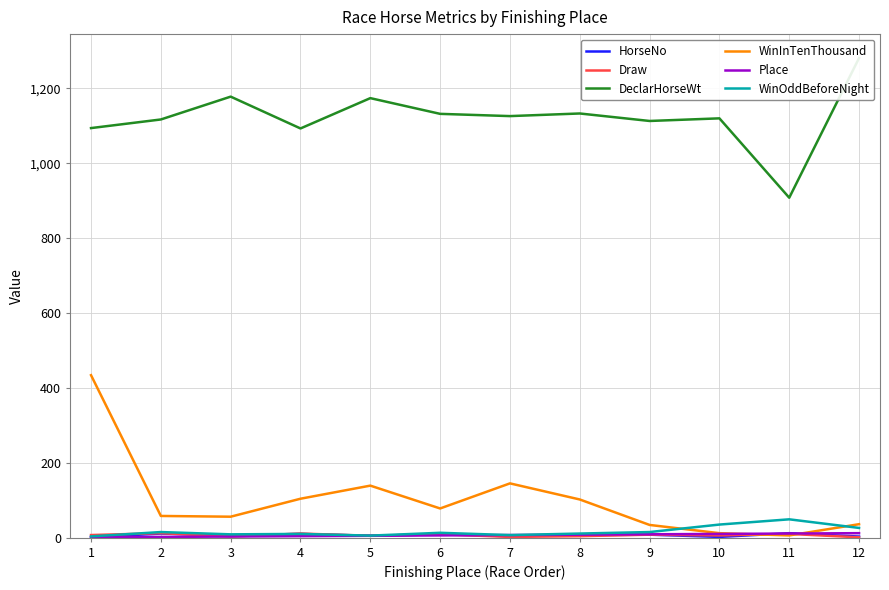

The value of Place at 2 is 1.0. True or false?

False